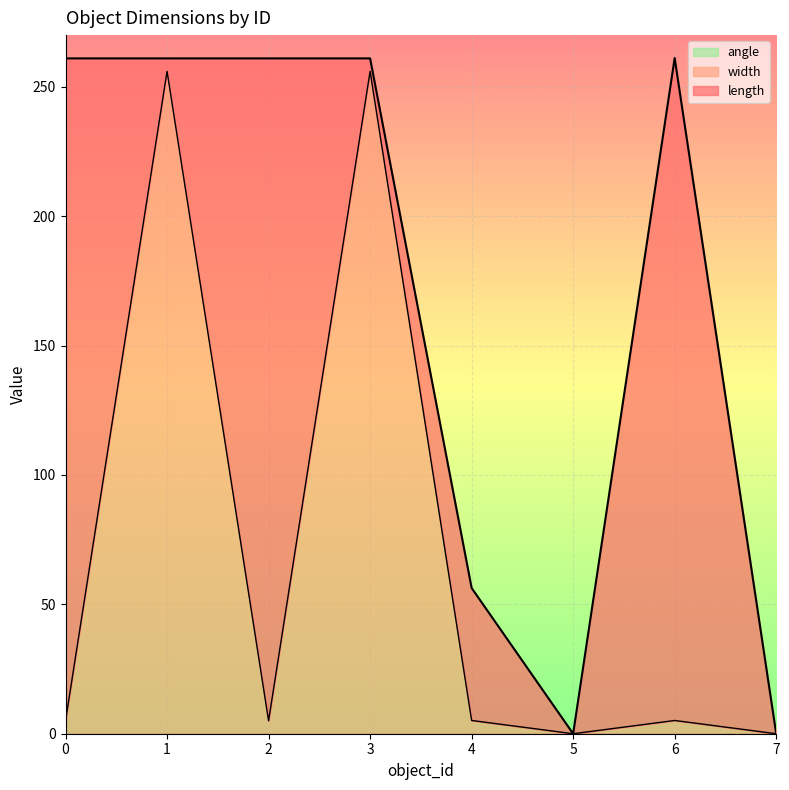

Is it true that length equals 176.8 at 0?

False